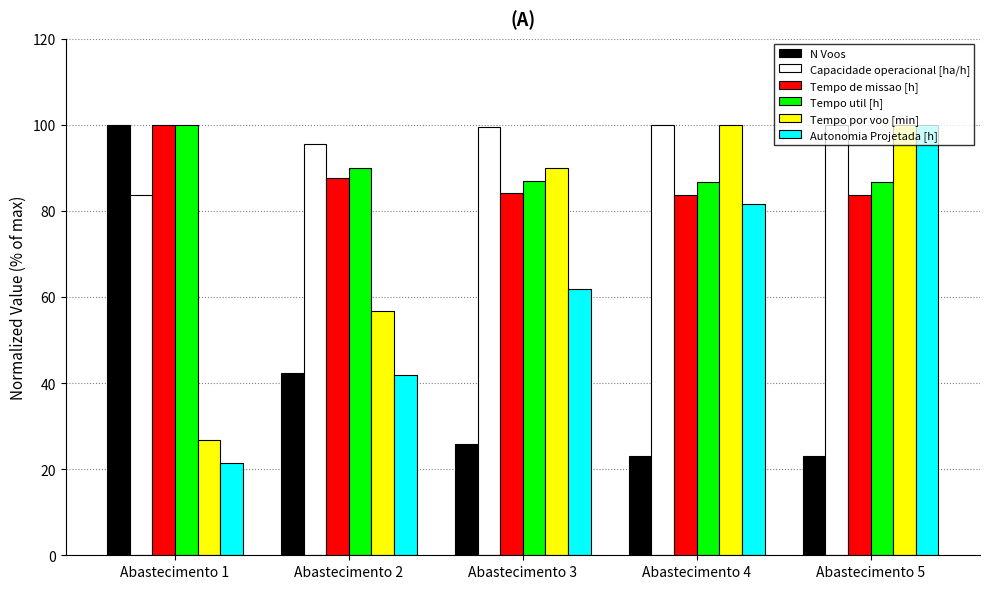

At how many categories does at least one series exceed 73?

5